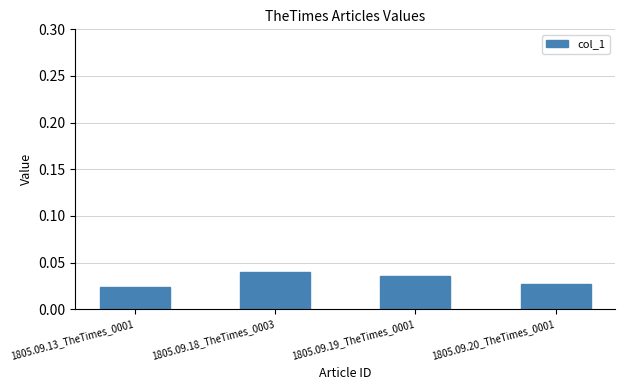

How many categories are shown in the chart?

4